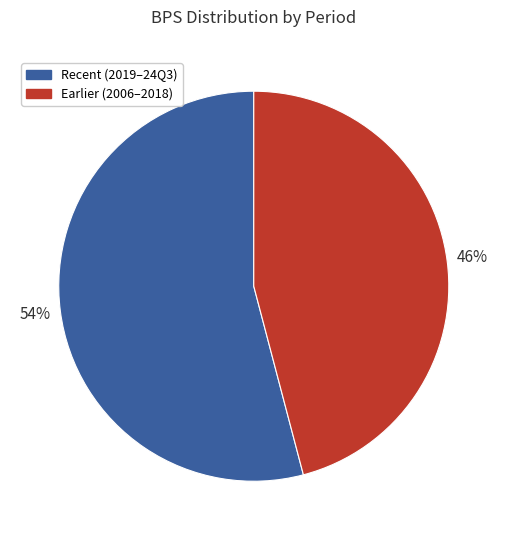

Is there a majority slice in this chart?

Yes